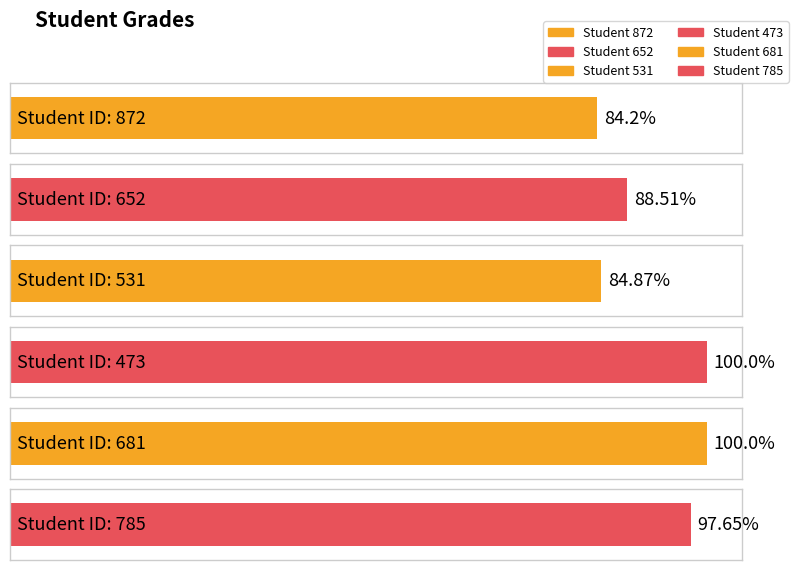

Rank the categories by value from highest to lowest.

473, 681, 785, 652, 531, 872